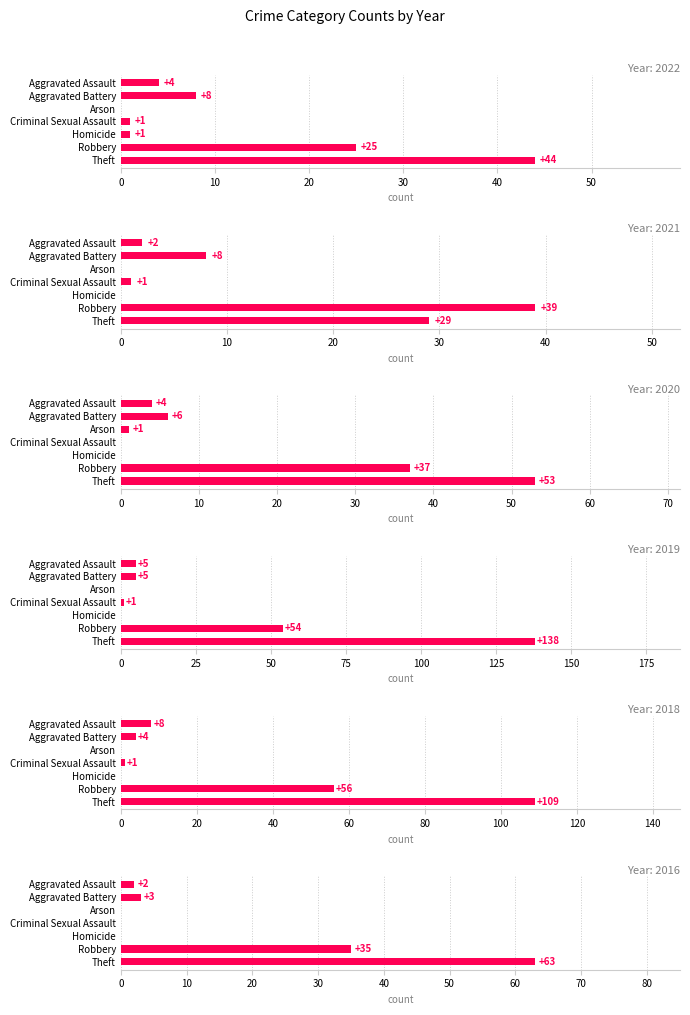

How many distinct data groups are displayed?

6